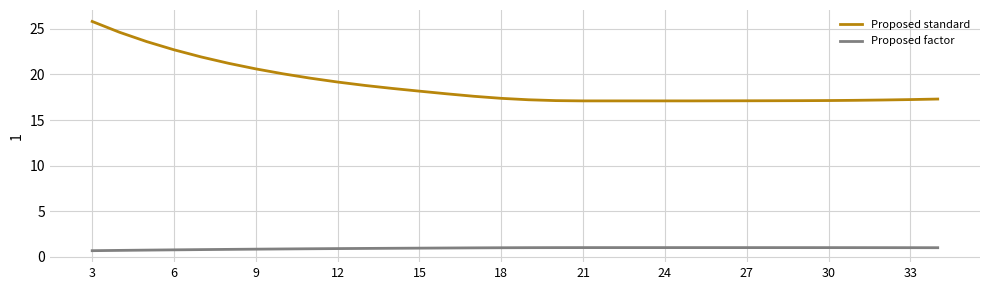

True or false: Proposed factor and Proposed standard cross at least once.

False